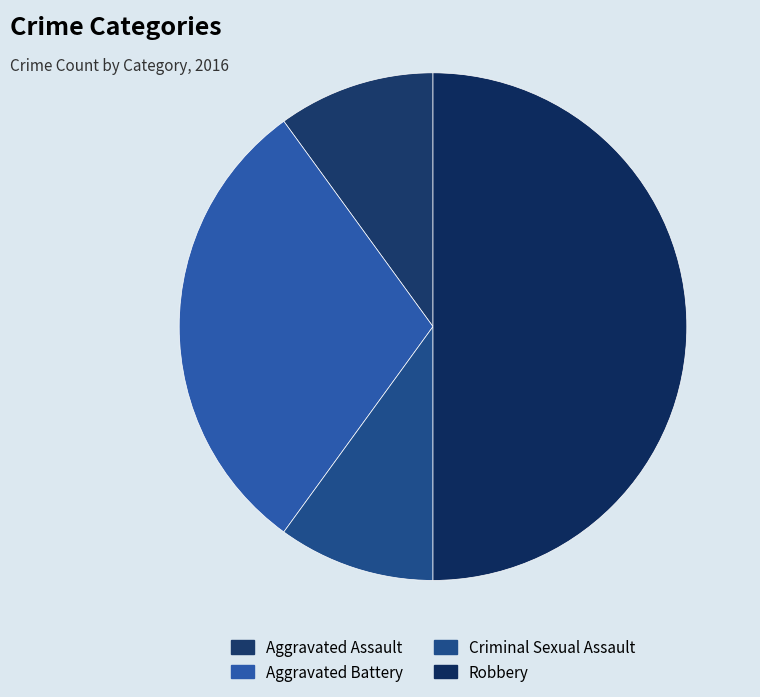

Rank the categories by value from lowest to highest.

Aggravated Assault, Criminal Sexual Assault, Aggravated Battery, Robbery